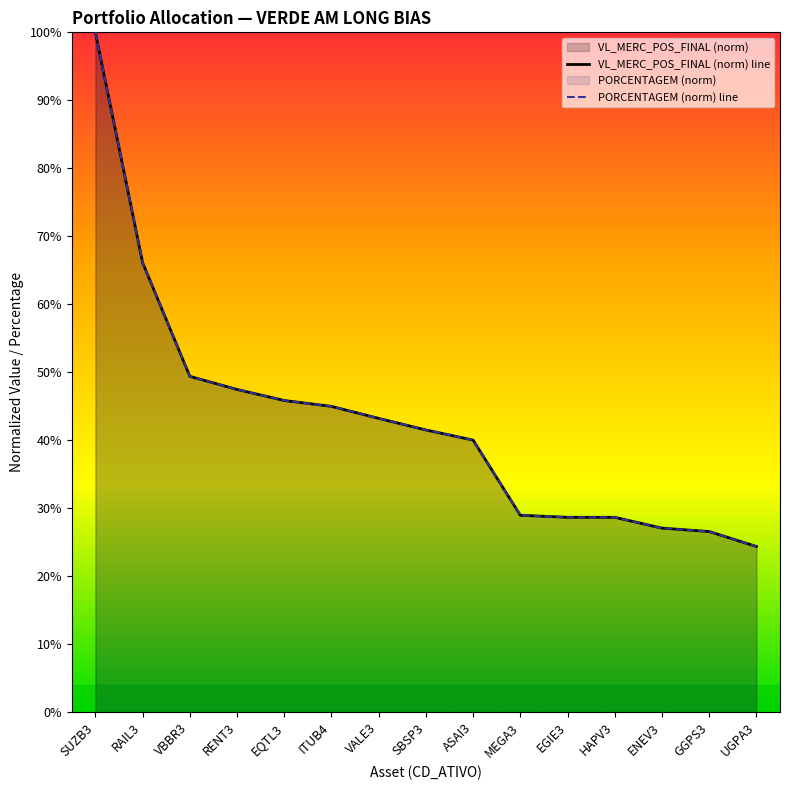

True or false: VL_MERC_POS_FINAL (norm) line and PORCENTAGEM (norm) line intersect in this chart.

False